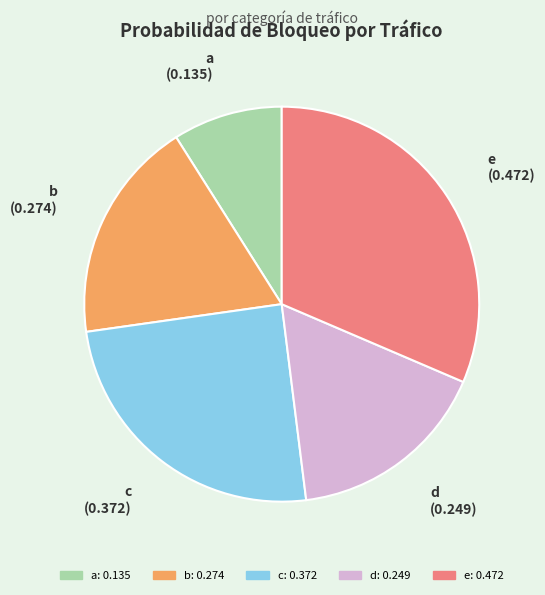

Do a and d together represent more than half of the pie?

No